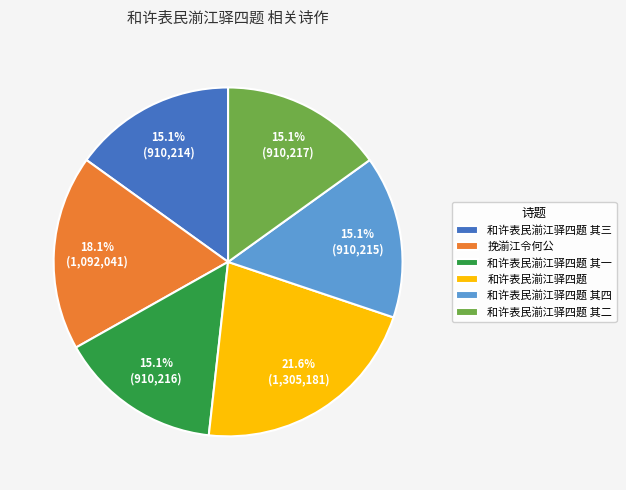

Do 和许表民湔江驿四题 其四 and 和许表民湔江驿四题 其二 together represent more than half of the pie?

No